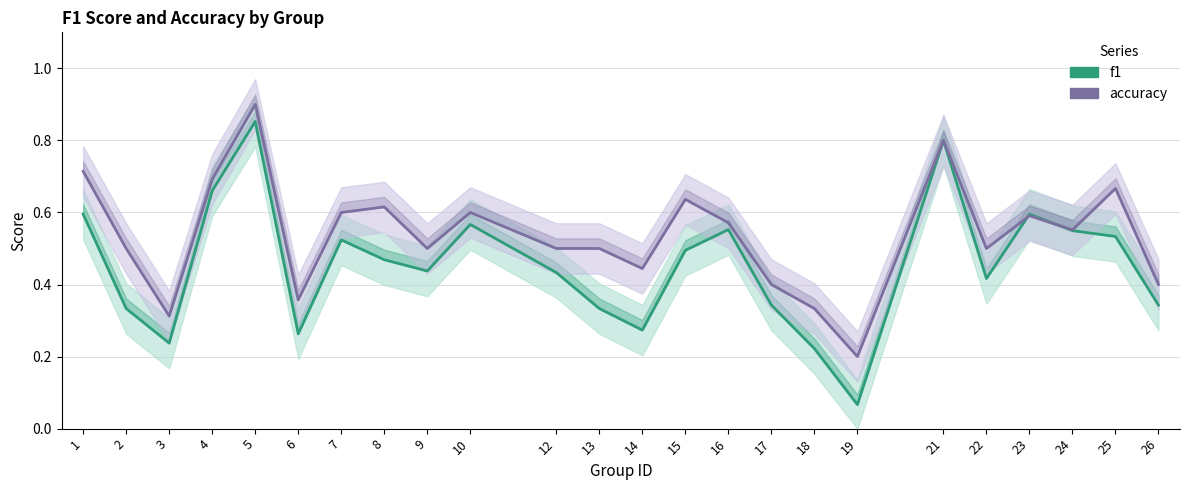

Where is the first local minimum for accuracy?

3